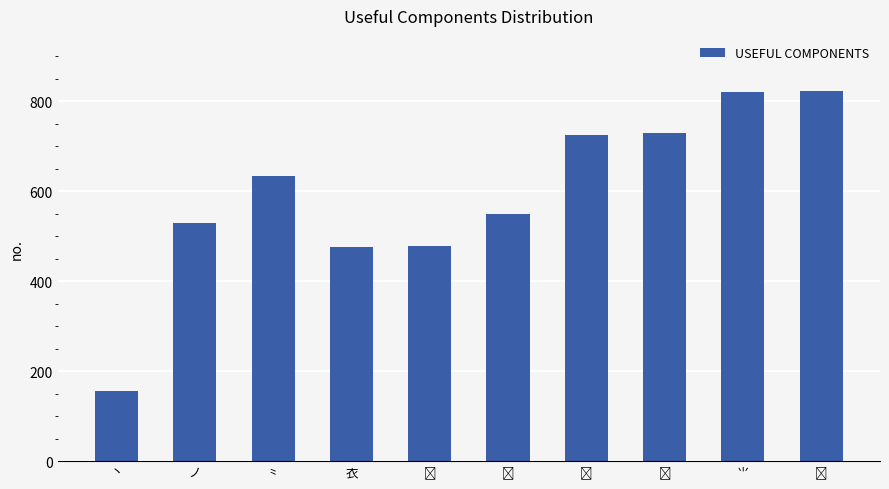

What is the maximum value shown in the chart?

822